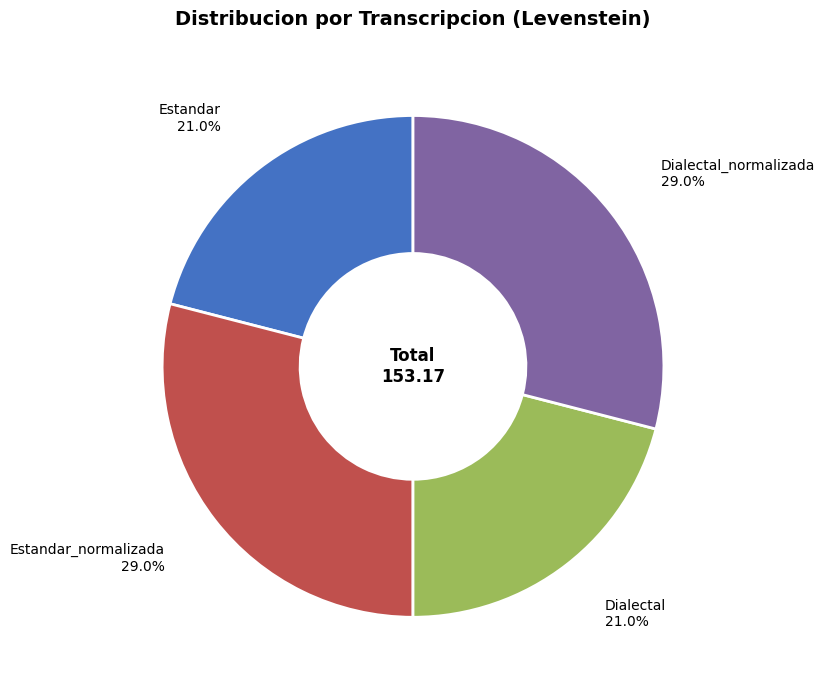

Does any single category account for the majority?

No